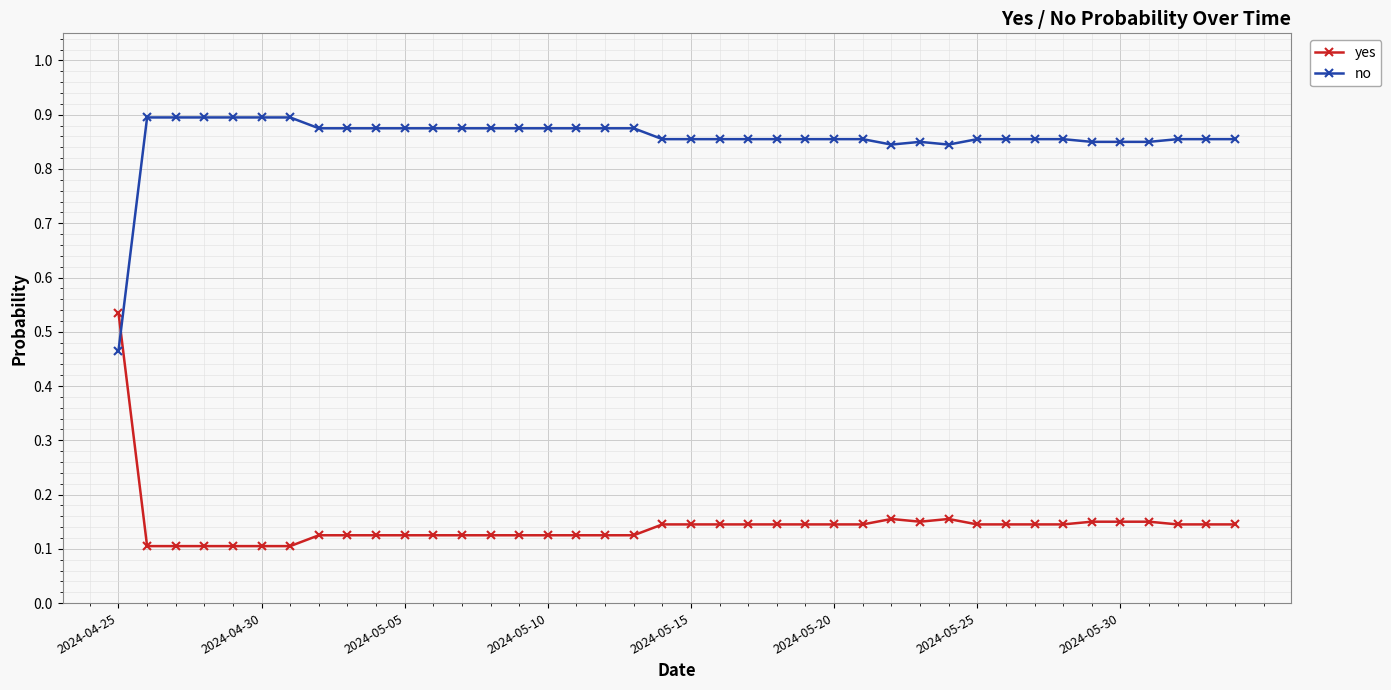

Which series ends up on top after the final intersection of yes and no?

no